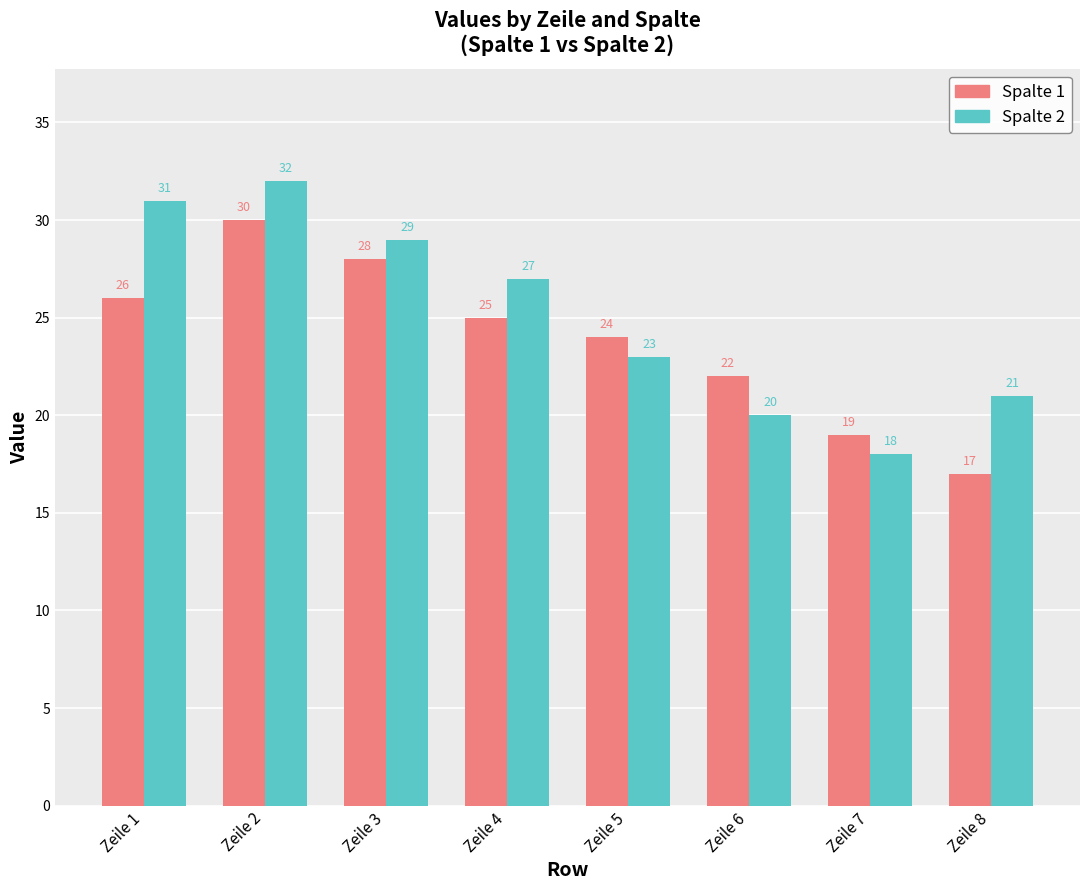

Is it true that Spalte 2 equals 34 at Zeile 6?

False